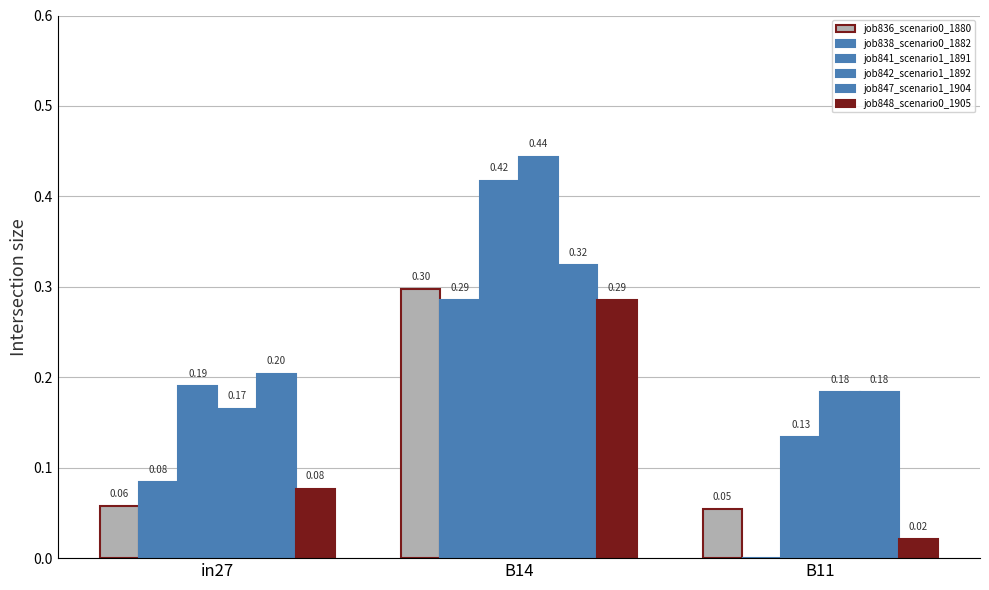

How many categories are shown in the chart?

3